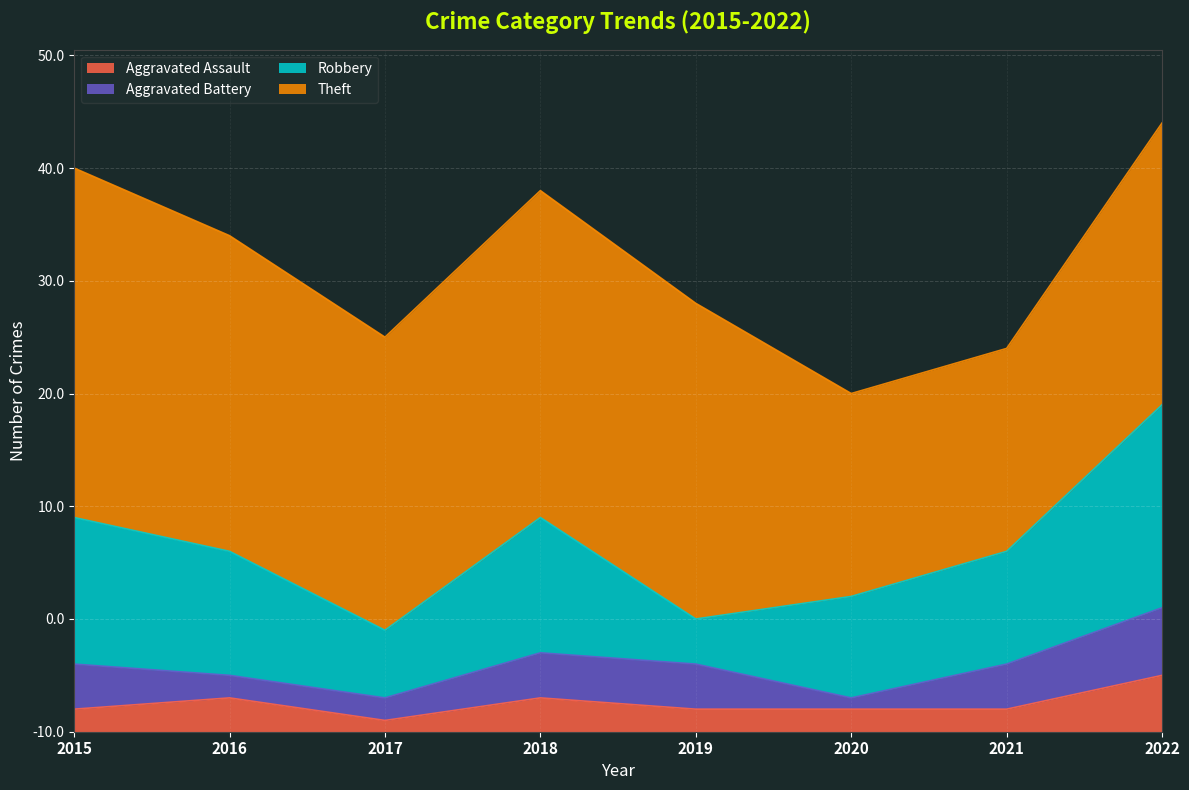

What is the maximum value for Aggravated Assault?

5